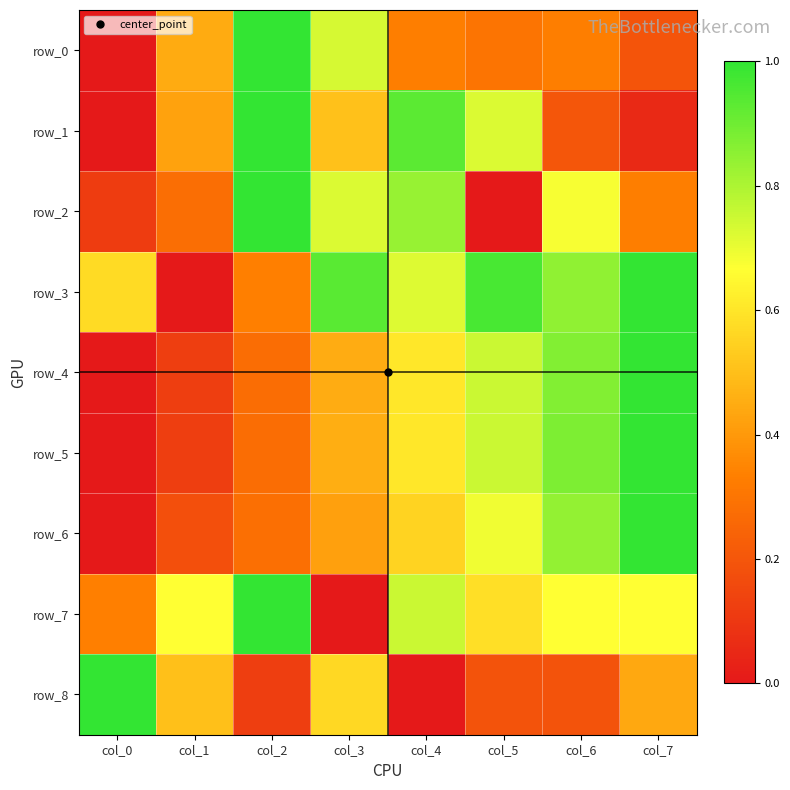

Reading right to left, extract all data points from this chart.

row_0: 0.2	0.3	0.3	0.3	0.7	1.0	0.4	0.0
row_1: 0.1	0.2	0.7	0.9	0.5	1.0	0.4	0.0
row_2: 0.3	0.7	0.0	0.8	0.7	1.0	0.3	0.1
row_3: 1.0	0.8	1.0	0.7	0.9	0.3	0.0	0.6
row_4: 1.0	0.9	0.8	0.6	0.5	0.3	0.1	0.0
row_5: 1.0	0.9	0.8	0.6	0.5	0.3	0.1	0.0
row_6: 1.0	0.8	0.7	0.6	0.4	0.3	0.2	0.0
row_7: 0.7	0.7	0.6	0.8	0.0	1.0	0.7	0.3
row_8: 0.4	0.2	0.2	0.0	0.6	0.1	0.5	1.0